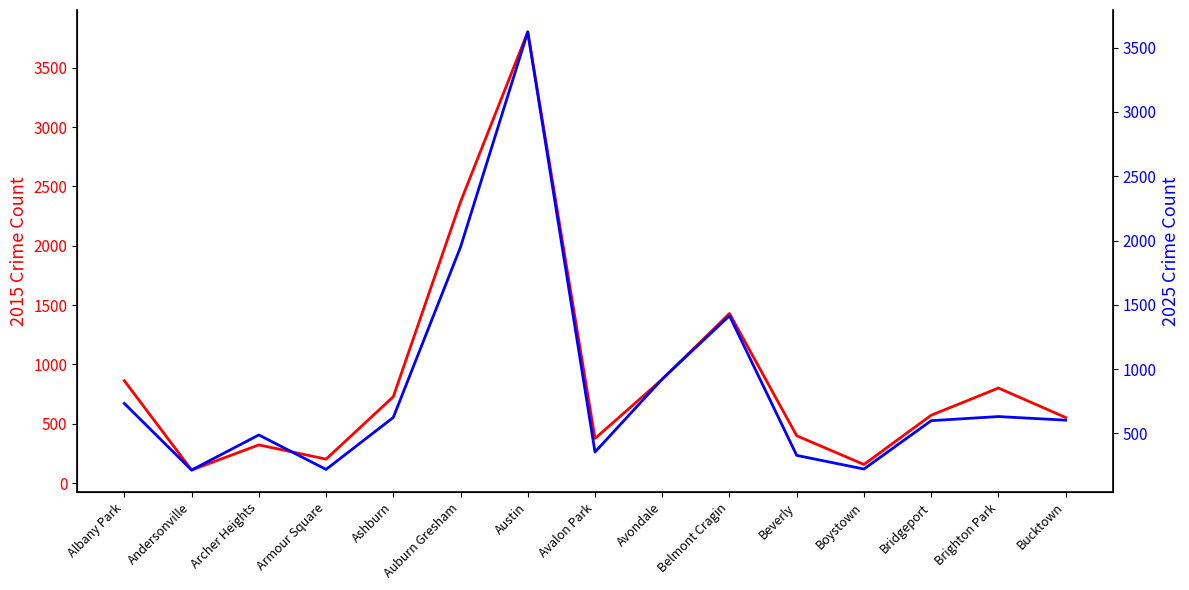

True or false: 2015 has more than 0 interior local peaks.

True